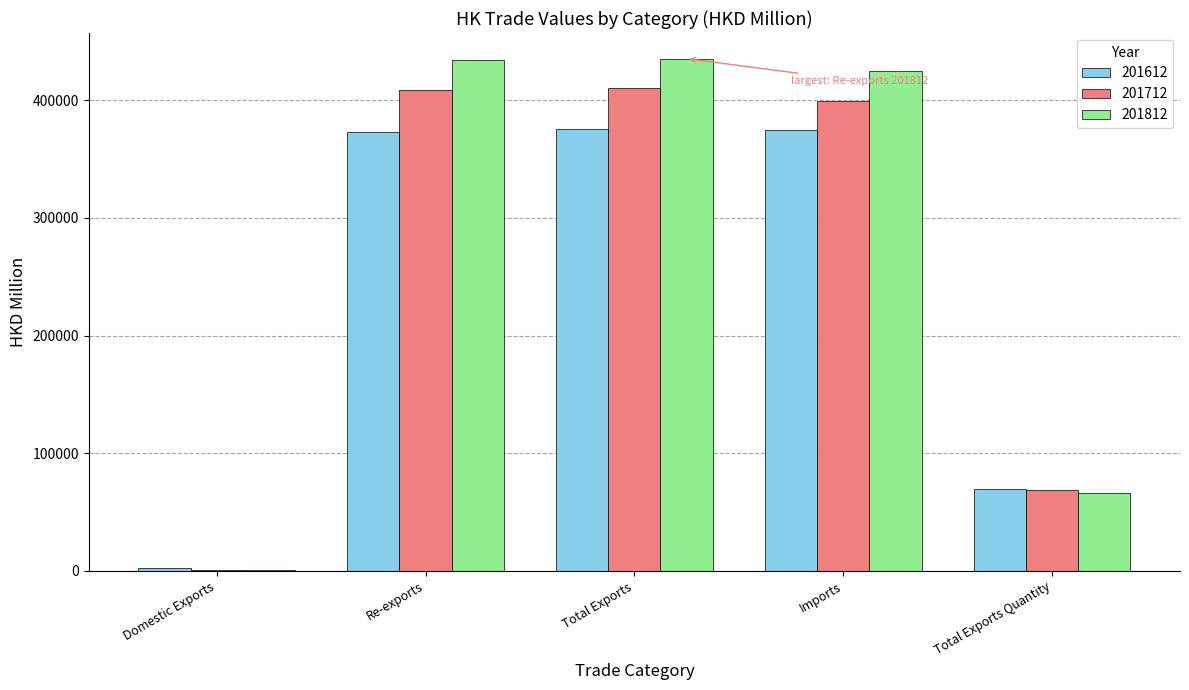

What is the approximate value of 201612 at Total Exports Quantity?

69733.9